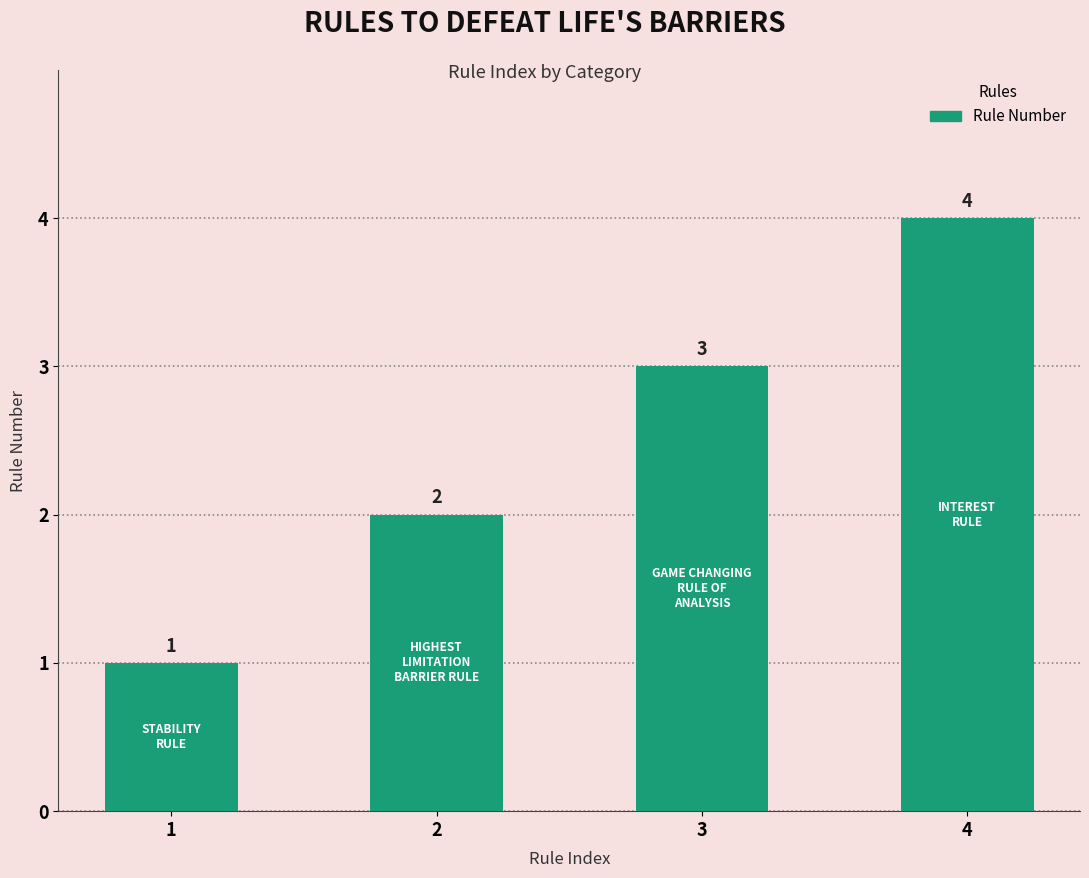

What is the difference between the maximum and second lowest values?

2